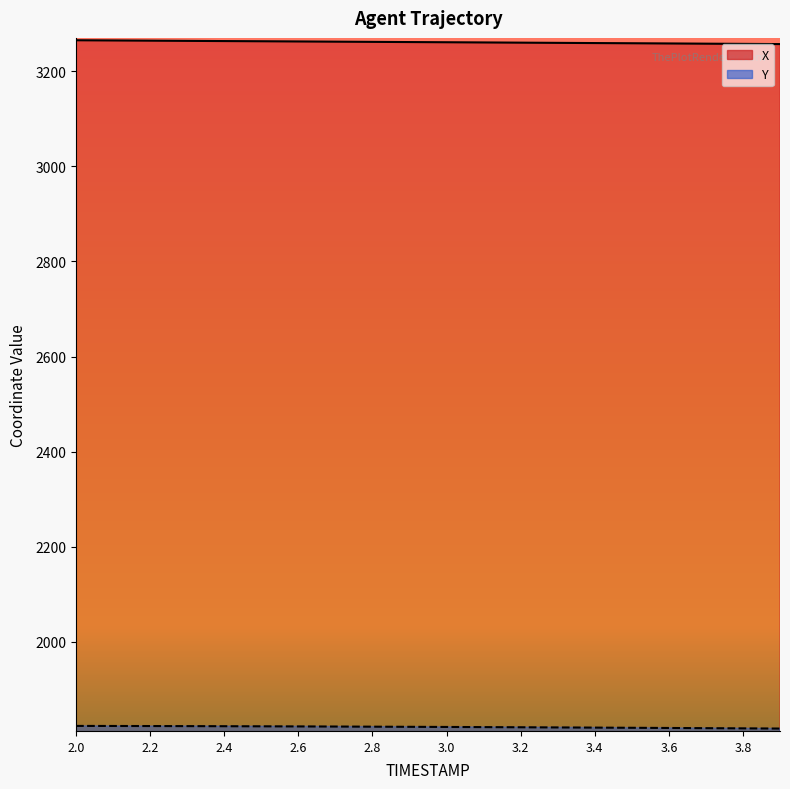

What is the label of the 14th point from the right?

2.6